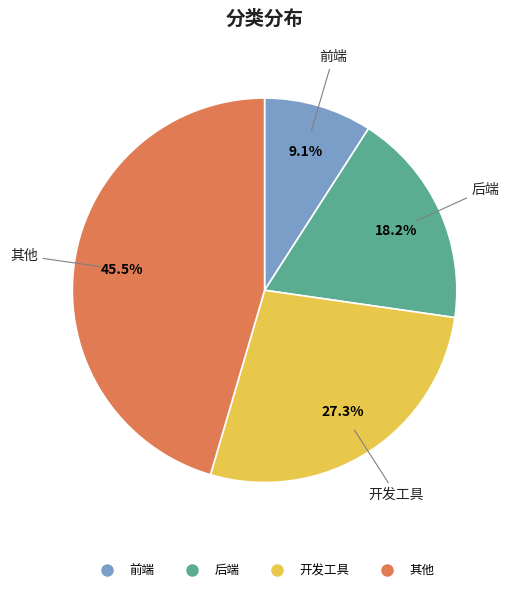

Is 其他 the majority of the pie?

No